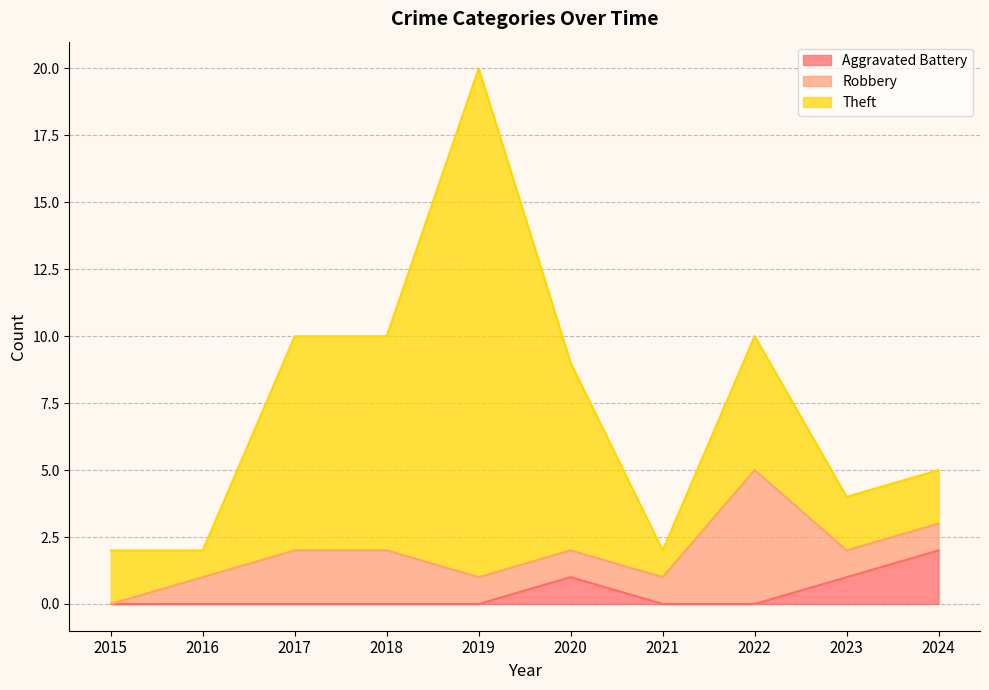

Where does the Robbery series first go above 1?

2017